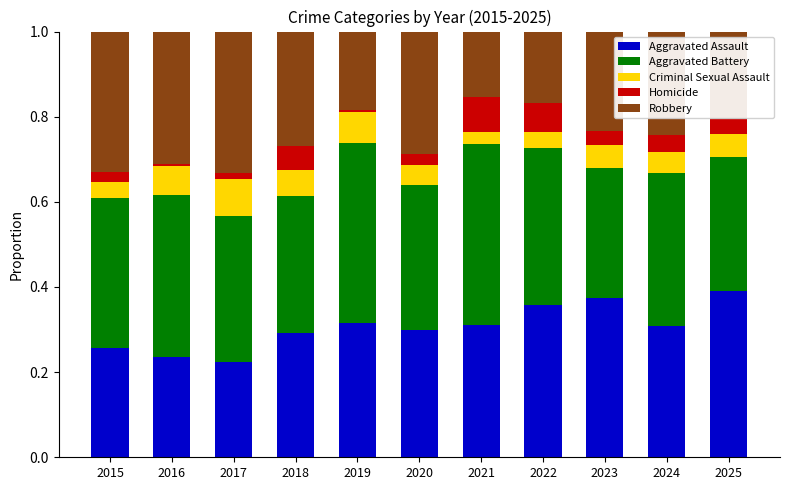

The Aggravated Assault series shows 0.4 at 2022. True or false?

True